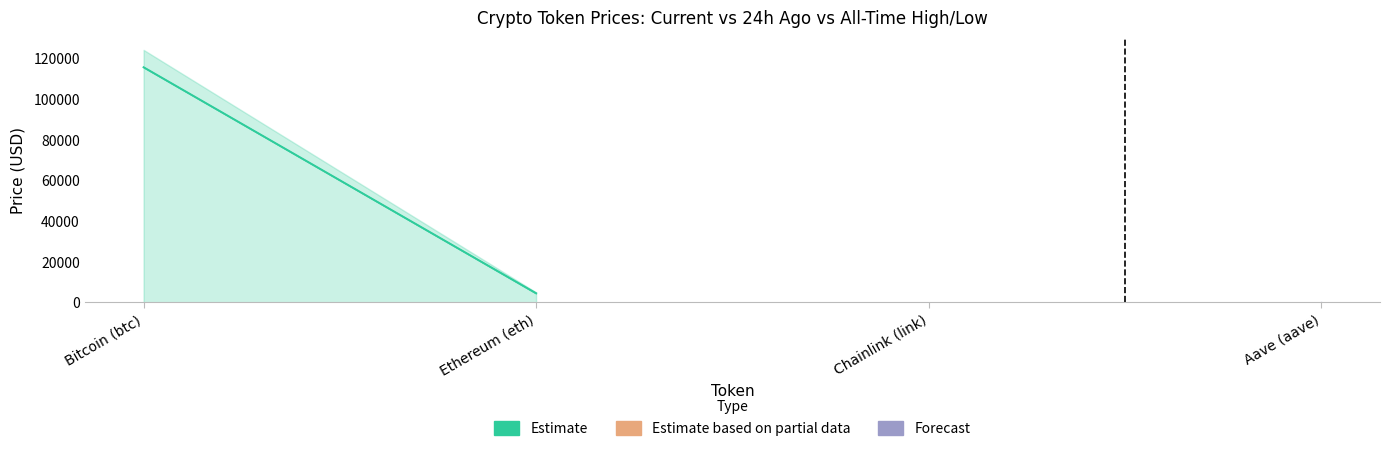

What is the value of the price point at the 2nd from the left?

4471.7